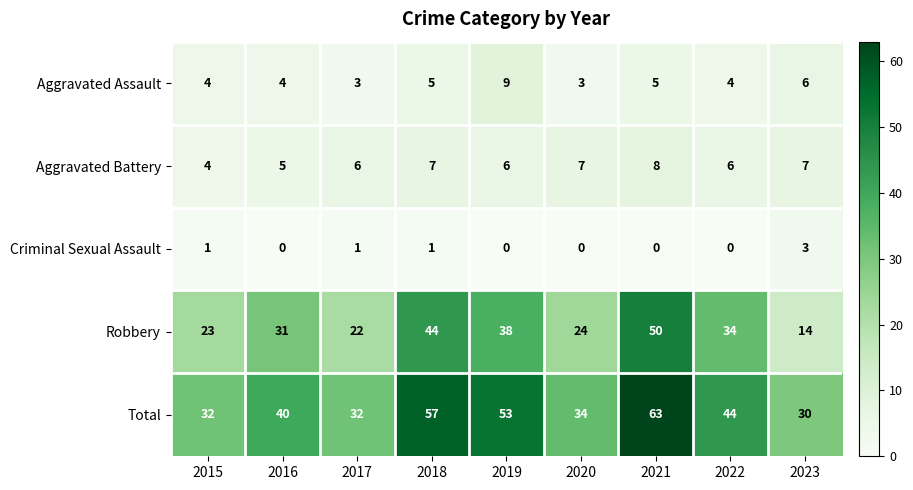

Is it true that Aggravated Assault equals 3 at 2017?

True